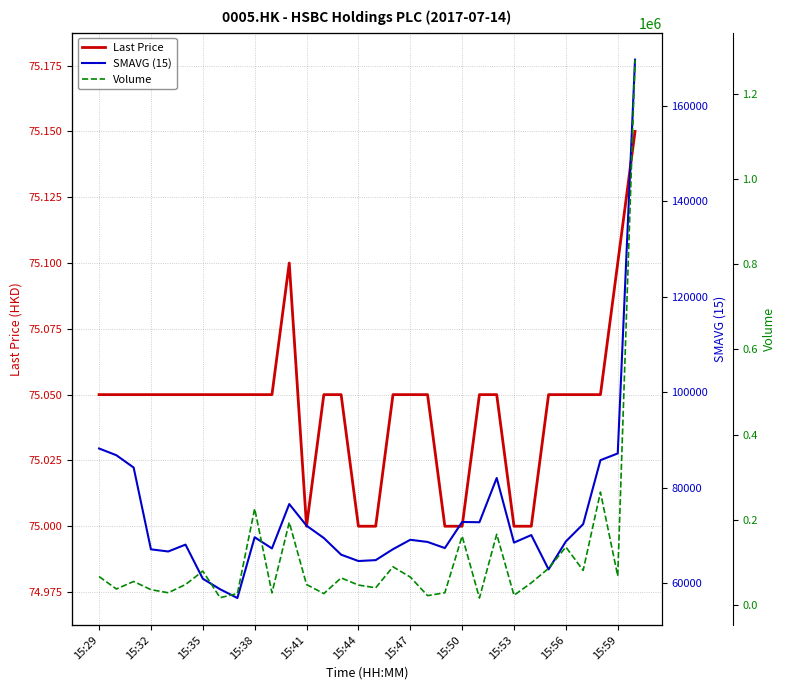

Reading left to right, what are all the values shown in this chart?

Last Price: 75.0	75.0	75.0	75.0	75.0	75.0	75.0	75.0	75.0	75.0	75.0	75.1	75.0	75.0	75.0	75.0	75.0	75.0	75.0	75.0	75.0	75.0	75.0	75.0	75.0	75.0	75.0	75.0	75.0	75.0	75.1	75.2
SMAVG (15): 88187.0	86773.0	84187.0	67040.0	66587.0	68027.0	60880.0	58667.0	56827.0	69573.0	67227.0	76533.0	72000.0	69413.0	65920.0	64587.0	64773.0	67067.0	69040.0	68587.0	67307.0	72773.0	72720.0	82000.0	68453.0	70027.0	62827.0	68693.0	72320.0	85733.0	87147.0	169733.0
Volume: 67200.0	38000.0	55600.0	36400.0	29200.0	48400.0	80000.0	17600.0	27200.0	226400.0	28800.0	194400.0	48400.0	27200.0	64000.0	47200.0	40800.0	90000.0	66000.0	22400.0	29200.0	162000.0	16800.0	166400.0	23200.0	52400.0	86400.0	136400.0	81600.0	265200.0	68400.0	1279600.0